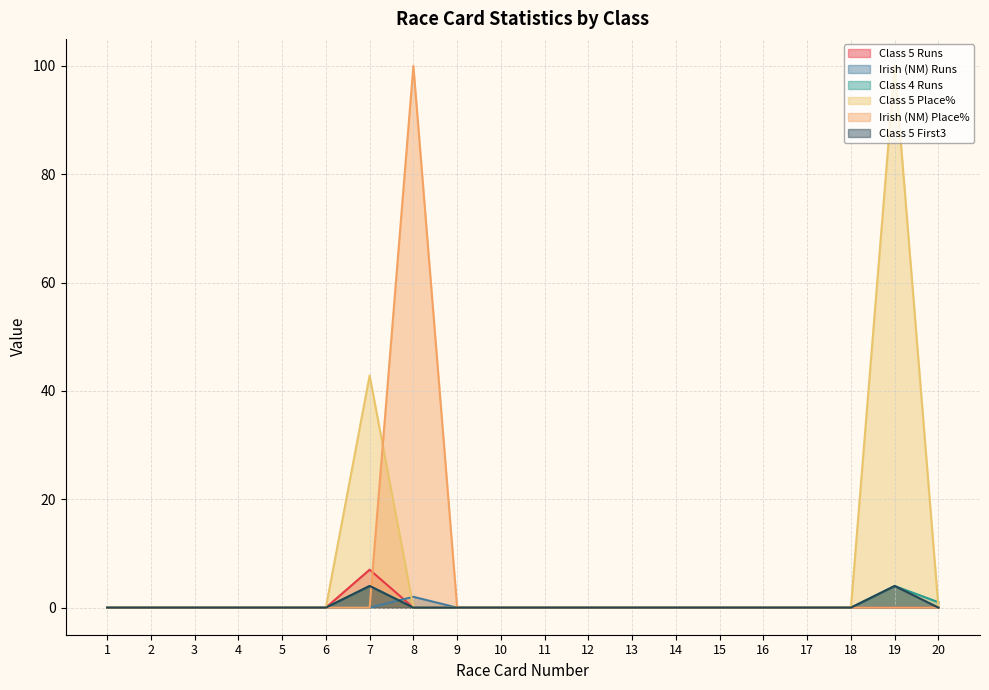

Which series ends up on top after the final intersection of Class 4 Runs and Irish (NM) Place%?

Irish (NM) Place%